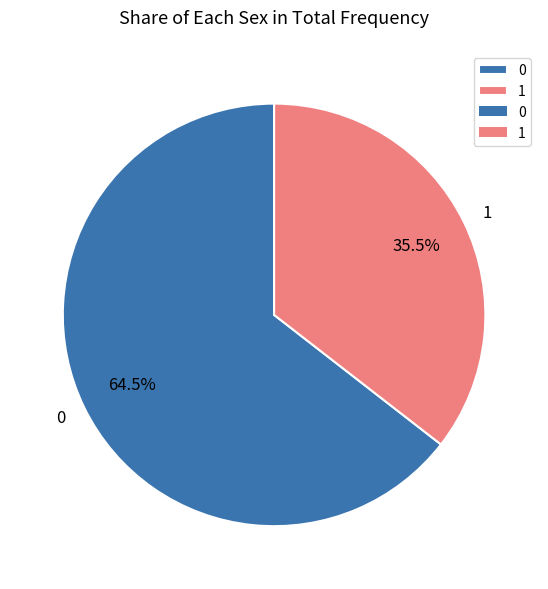

To the nearest percent, what is the difference between the 1 and 0 slice percentages?

29%